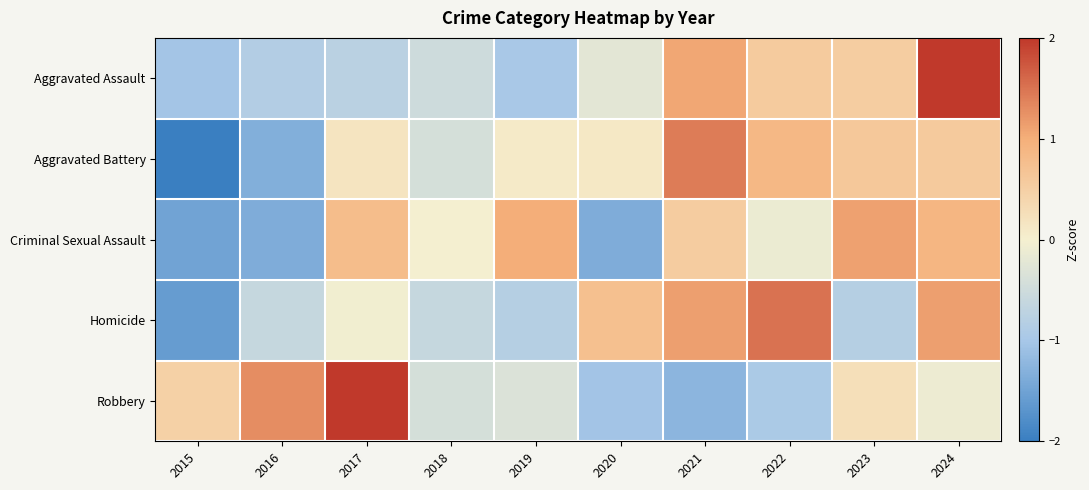

Which series has the largest total across all categories?

Robbery